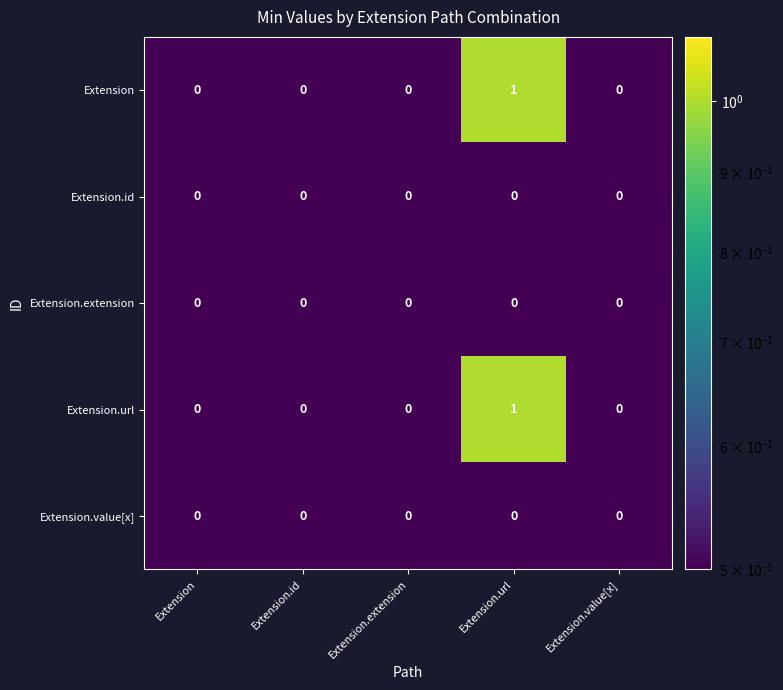

What is the total value across all series at Extension?

0